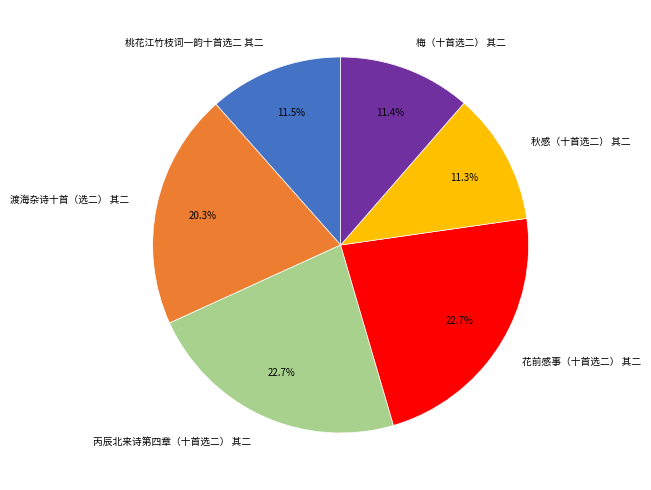

What percentage is the 花前感事（十首选二） 其二 slice, to the nearest percent?

23%